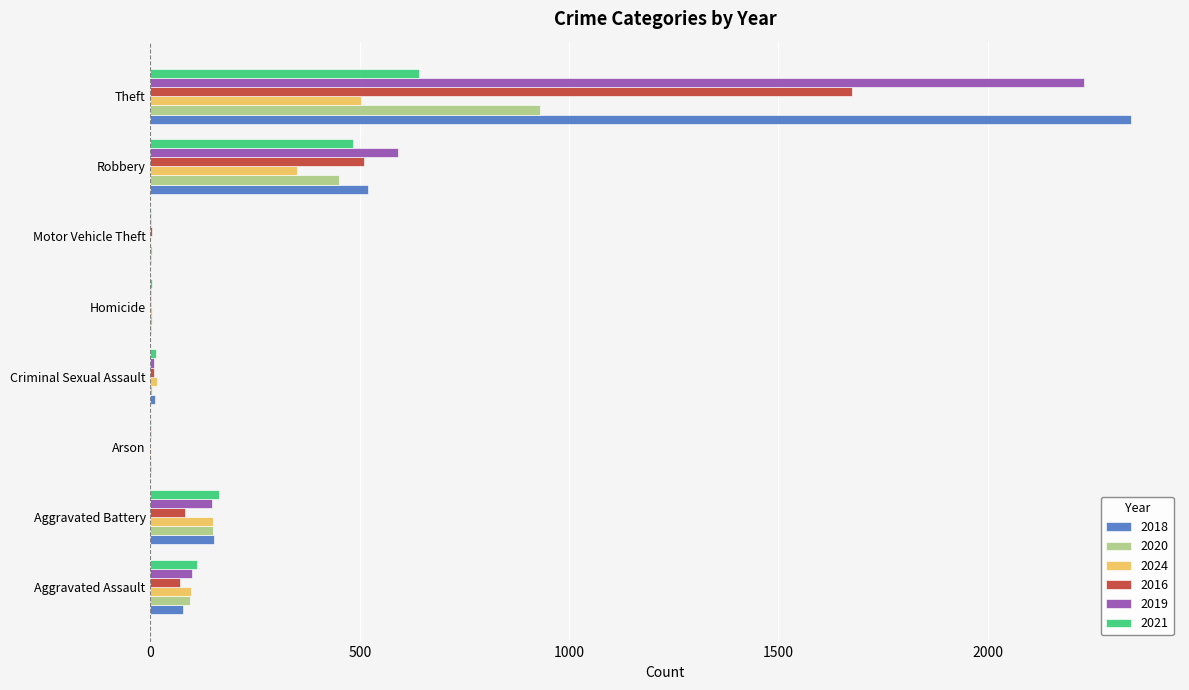

At which category does the chart reach its peak across all series?

Theft